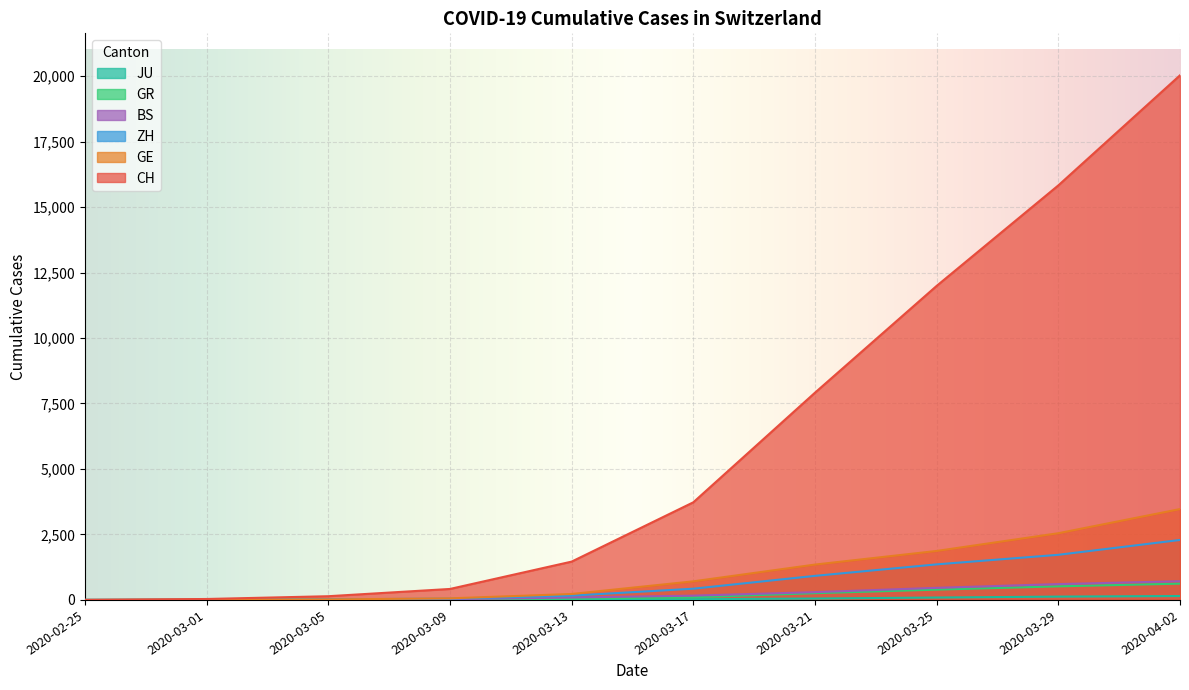

Rank the series by their maximum value, from lowest to highest.

JU, GR, BS, ZH, GE, CH